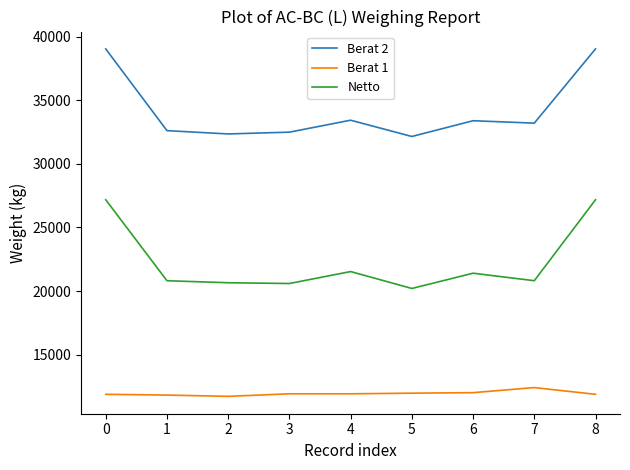

What is the average value of the Berat 2 series?

34199